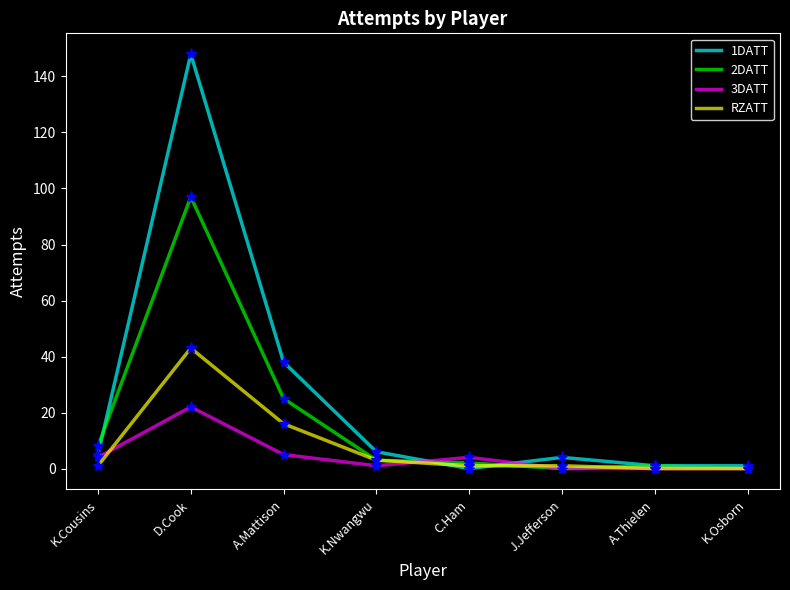

Rank the series by their average value, from highest to lowest.

1DATT, 2DATT, RZATT, 3DATT